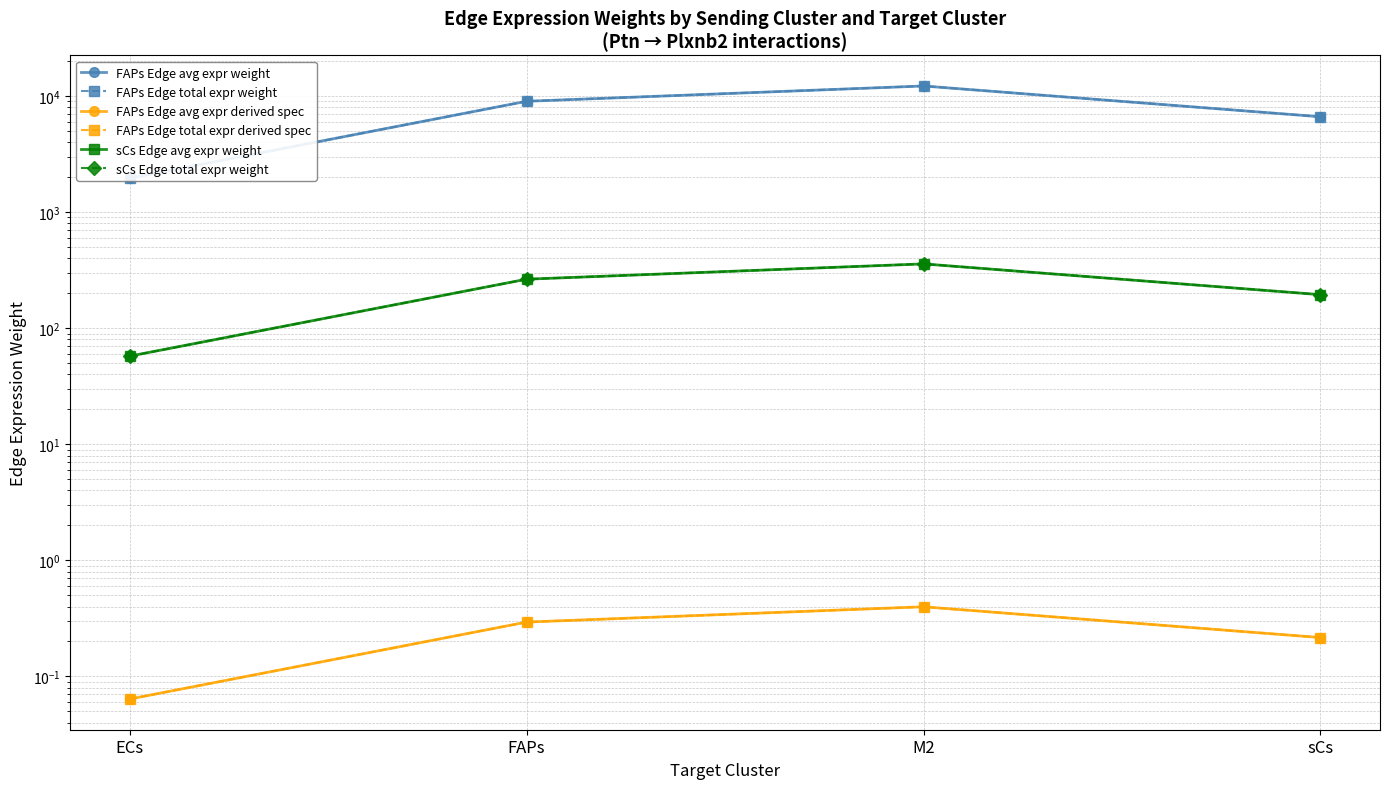

Is the value of FAPs Edge avg expr derived spec at M2 greater than the value of sCs Edge total expr weight at M2?

No